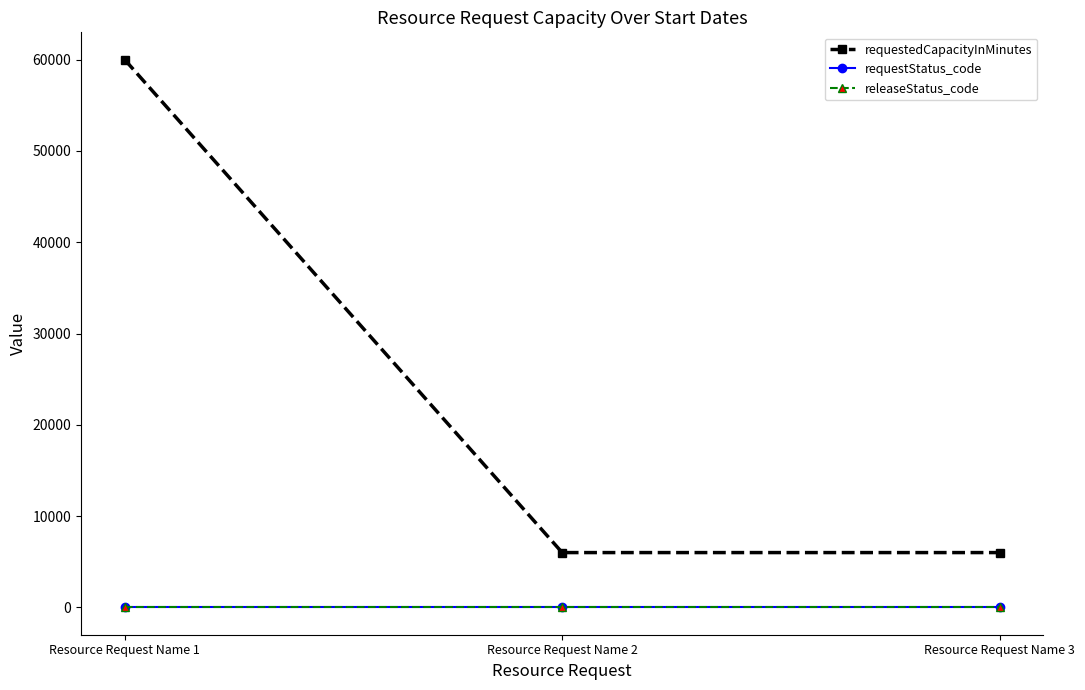

Is this an area chart (filled region under the line)?

No